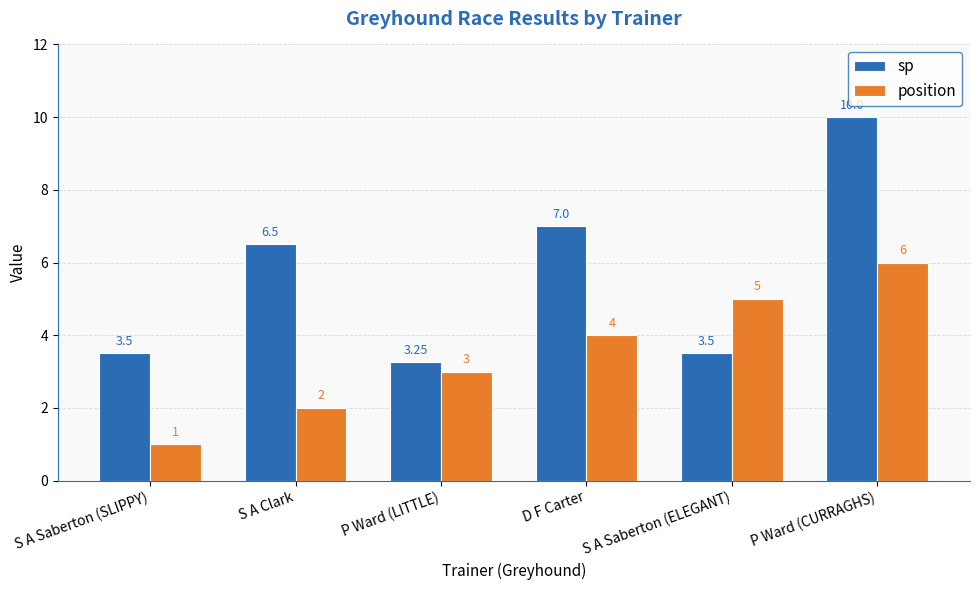

What is the sum of the position values at S A Saberton (SLIPPY) and P Ward (CURRAGHS)?

7.0